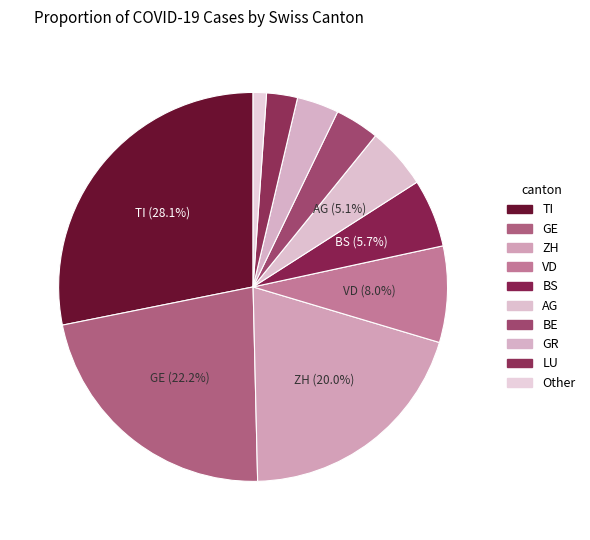

Count the number of slices in the pie.

10